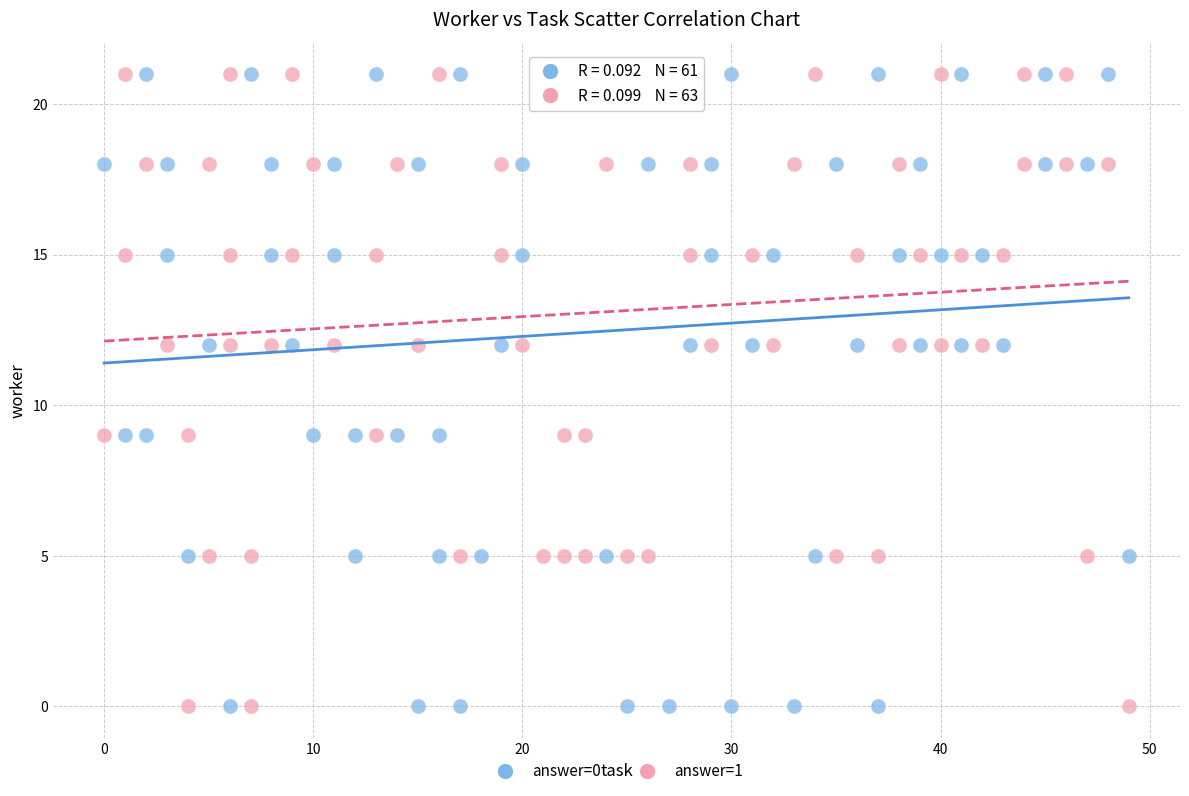

What are all the series names shown in the legend?

answer=0, answer=1